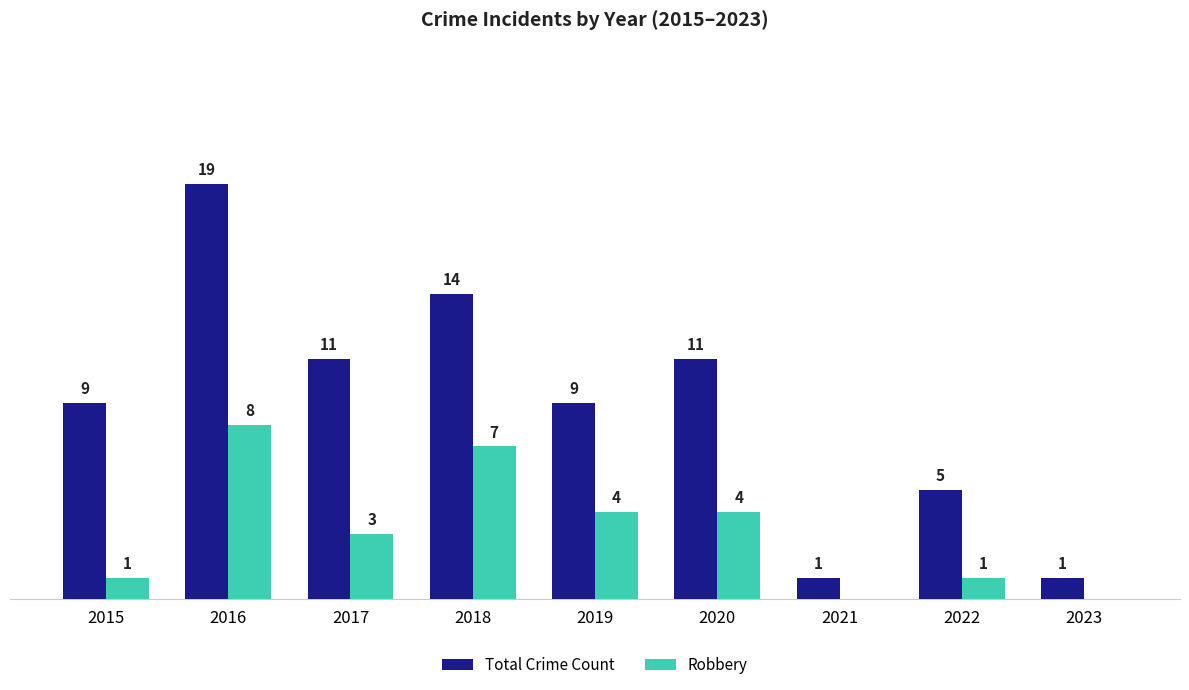

Is the value of Total Crime Count at 2015 greater than the value of Robbery at 2018?

Yes